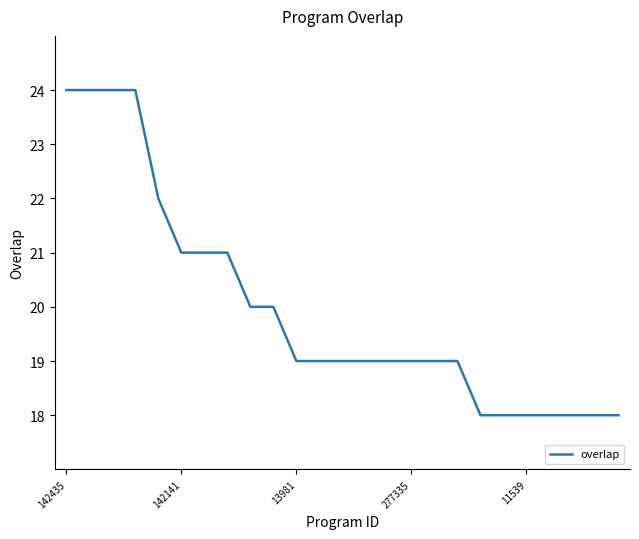

What is the difference between the maximum and minimum values?

6